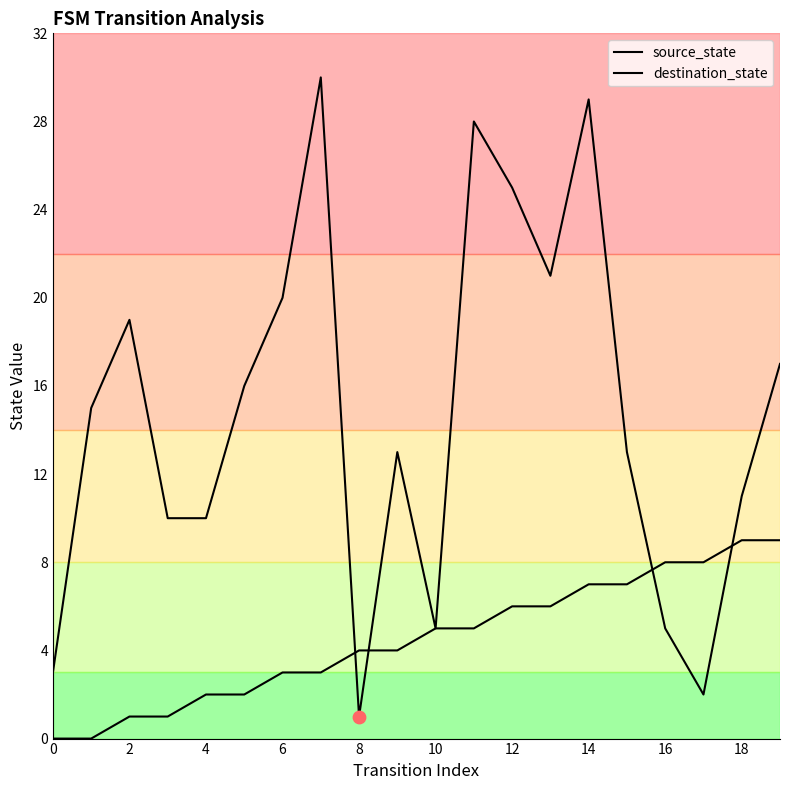

How many lines are shown in the chart?

2